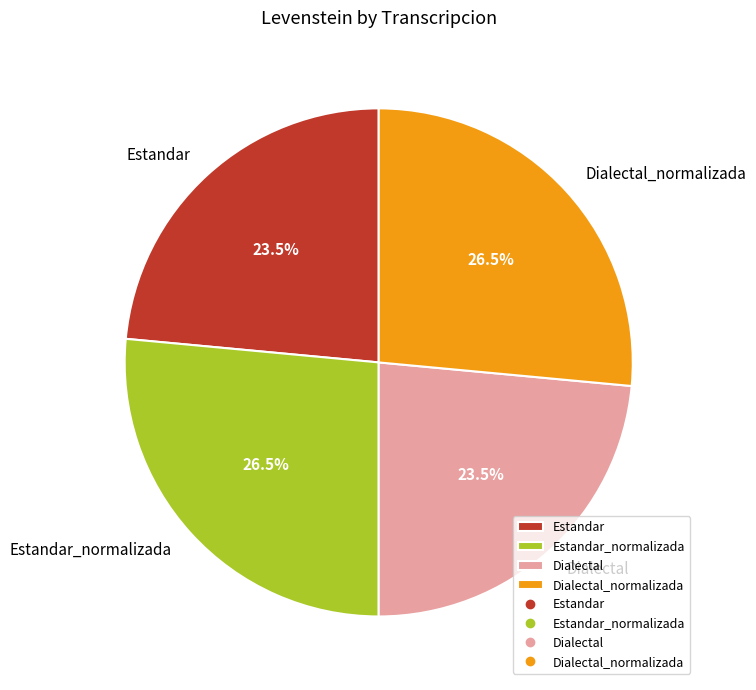

Is there any slice that represents more than half of the pie?

No